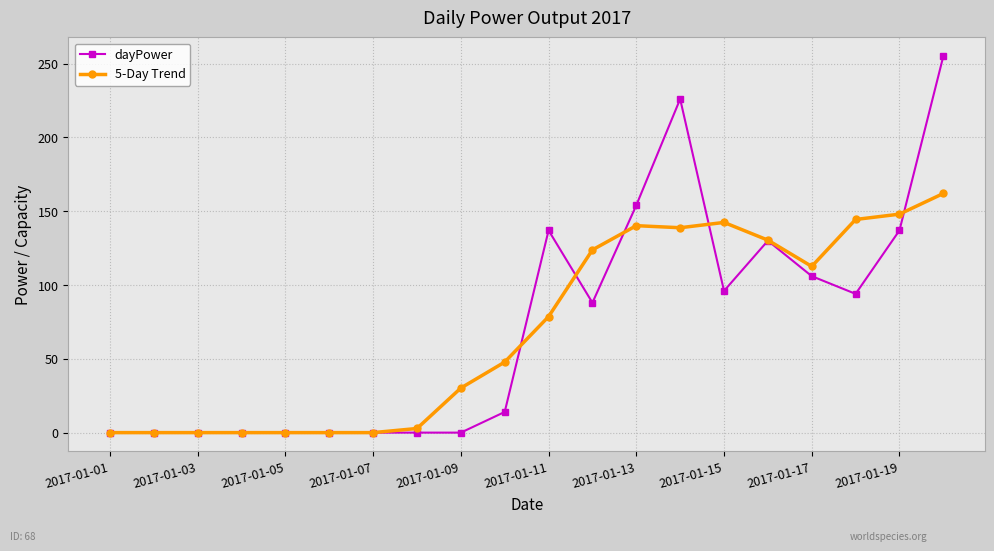

What is the greatest value displayed?

255.0